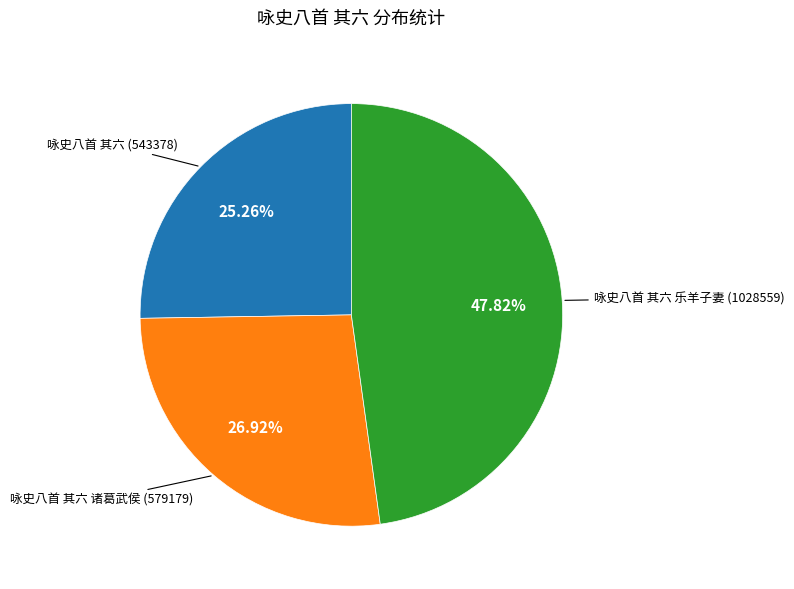

Is there any slice that represents more than half of the pie?

No